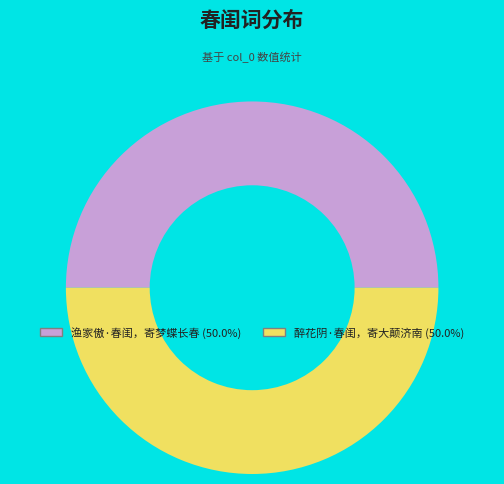

Approximately how many times larger is the value at 渔家傲·春闺，寄梦蝶长春 compared to 醉花阴·春闺，寄大颠济南?

1.0